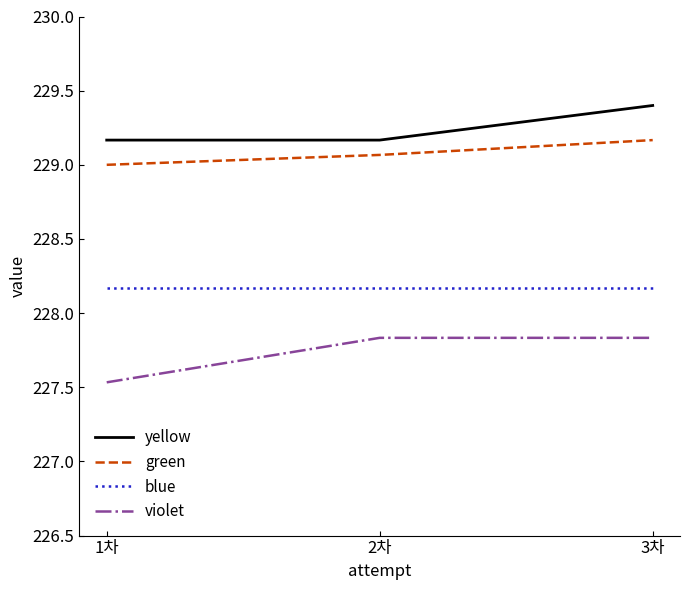

What position from the left is 2차?

2